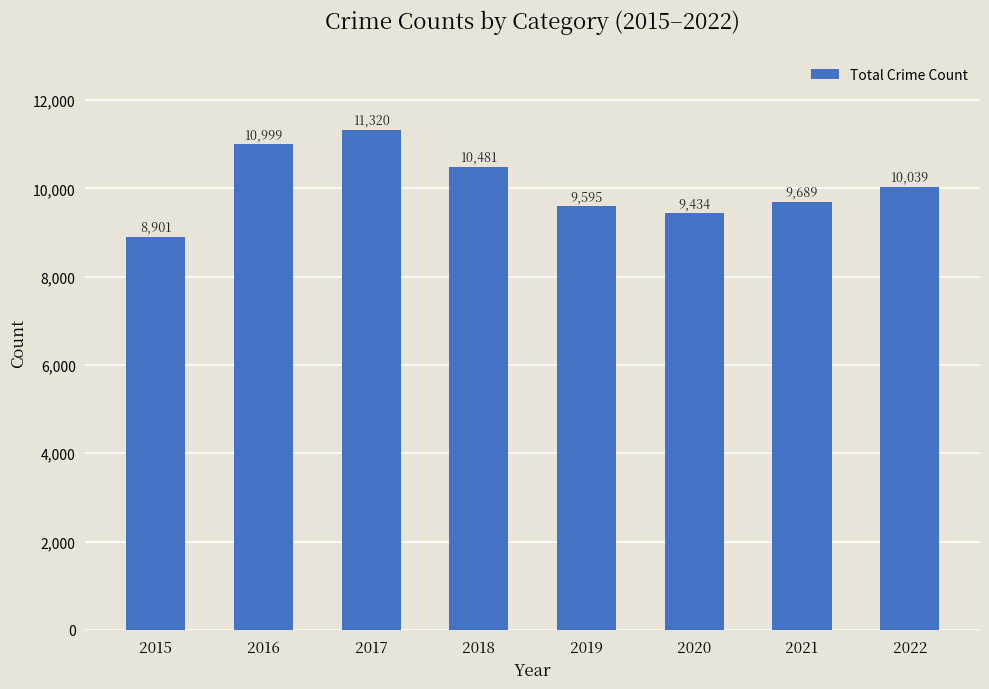

Approximately how many times larger is the value at 2019 compared to 2022?

1.0